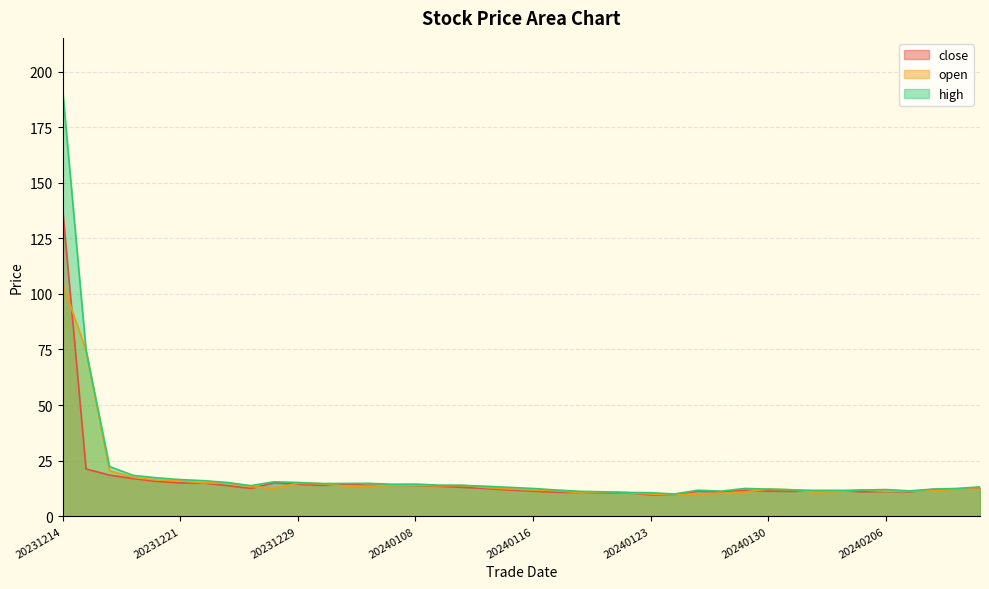

Between 20231228 and 20240104, which is larger?

20231228